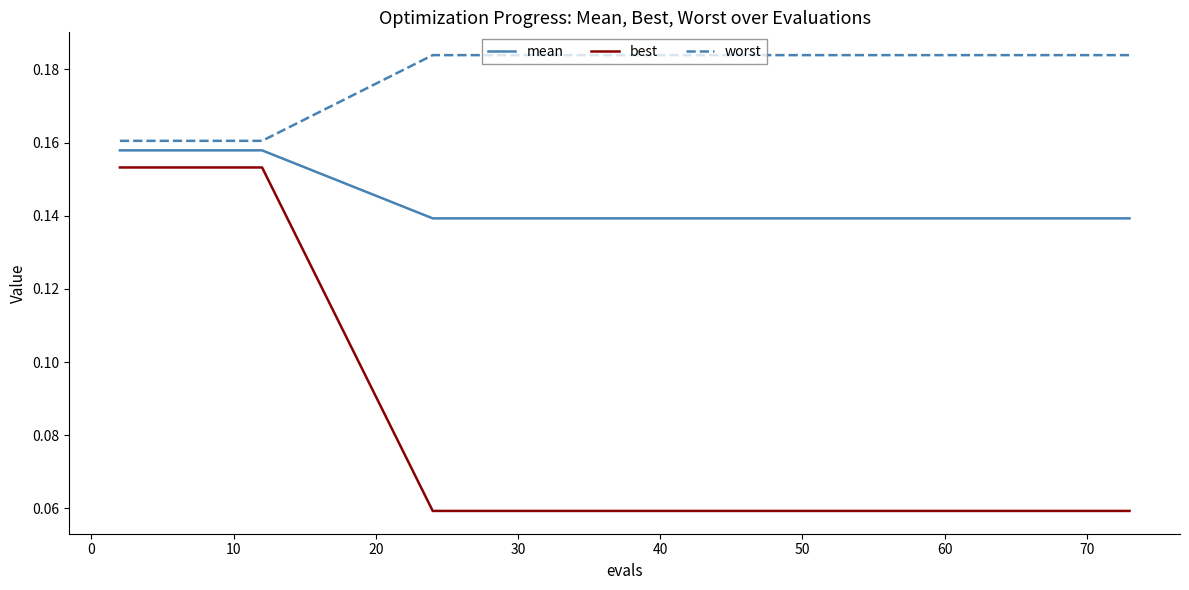

True or false: worst and best cross at least once.

False